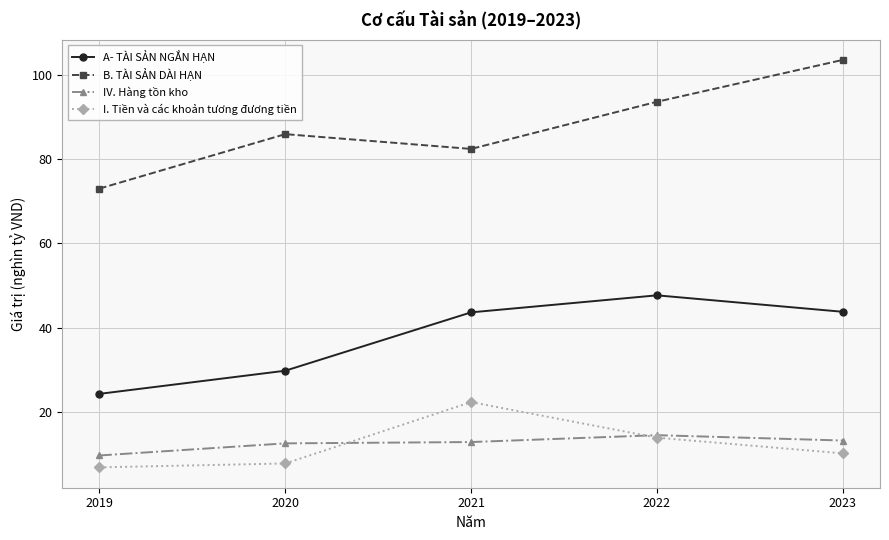

Which category has the lowest value in the I. Tiền và các khoản tương đương tiền series?

2019